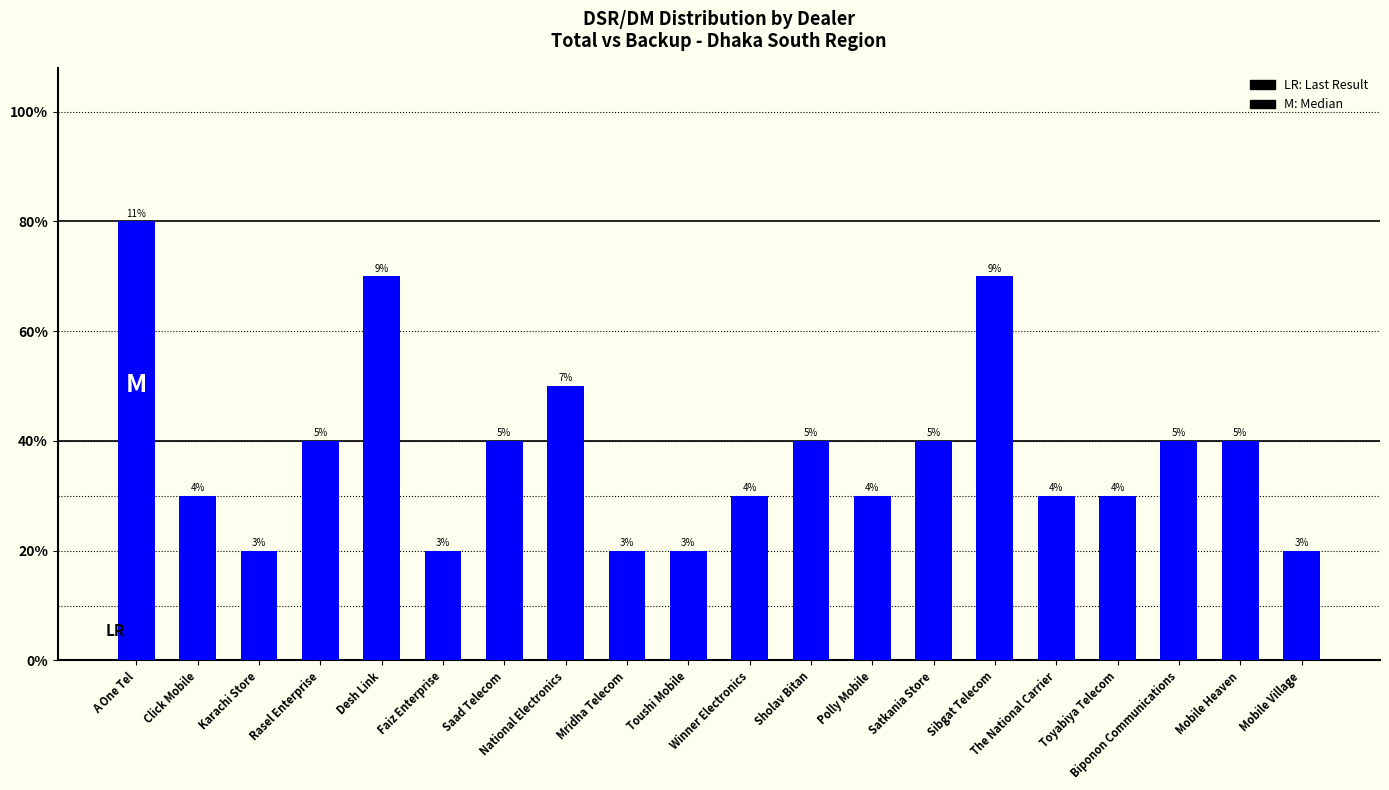

Which label corresponds to the largest value in the chart?

A One Tel